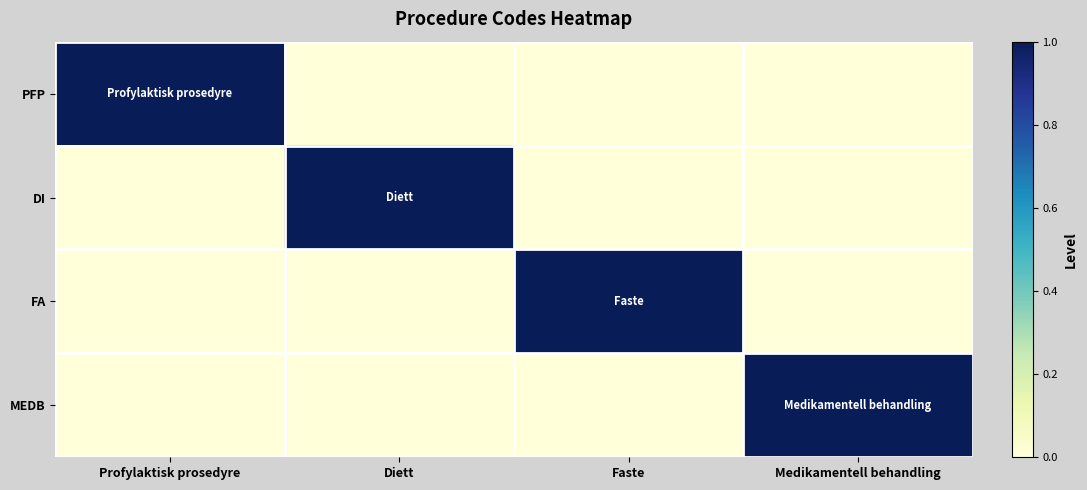

Which series has the widest spread of values?

PFP